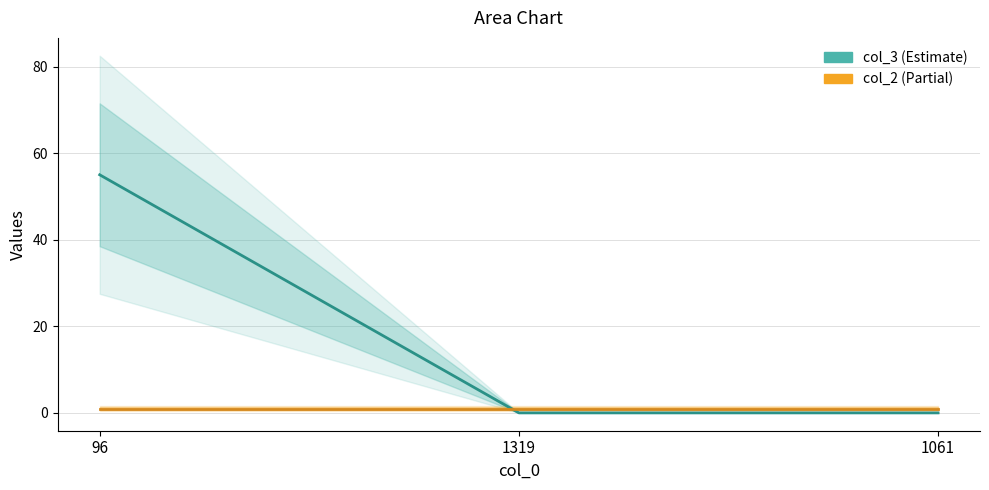

What position from the right is 96?

3